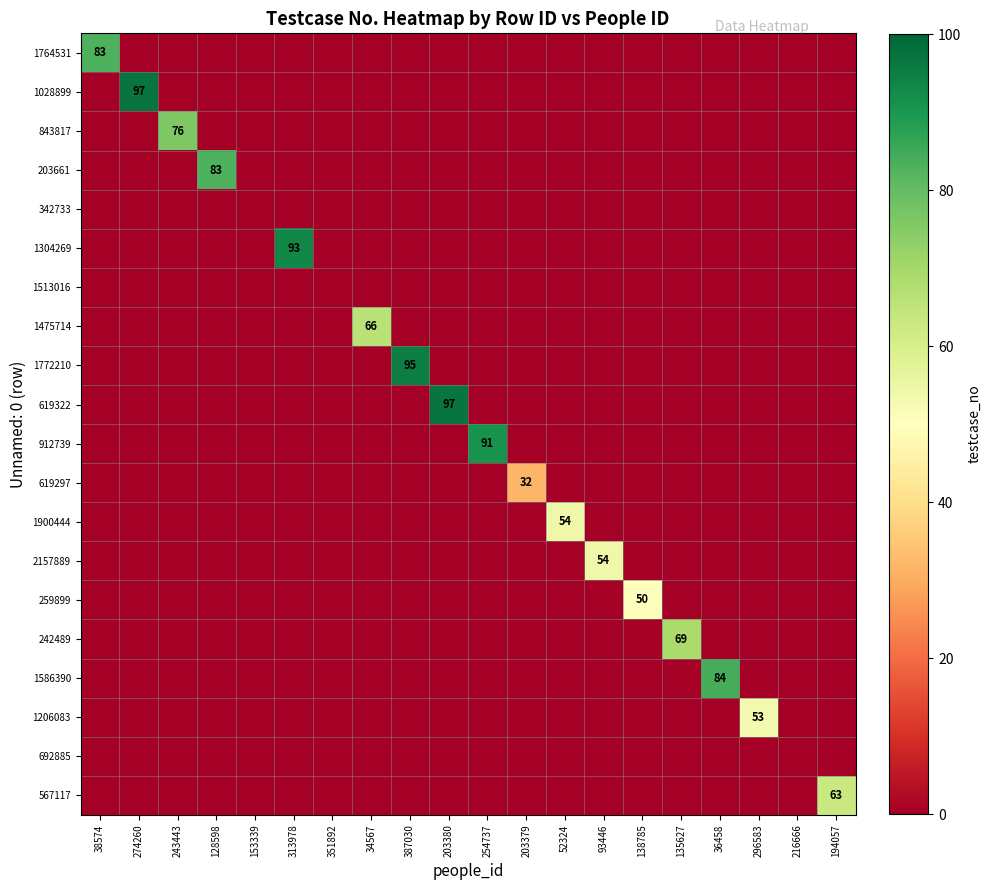

How many positive values does the 259899 series have?

1